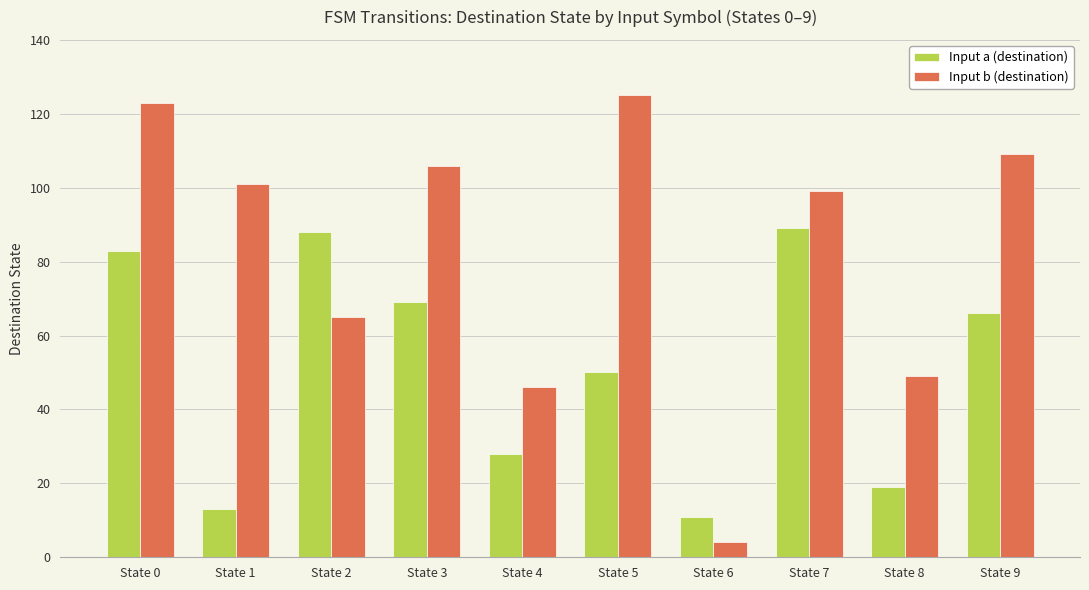

List the series in order of their overall mean, lowest first.

Input a (destination), Input b (destination)